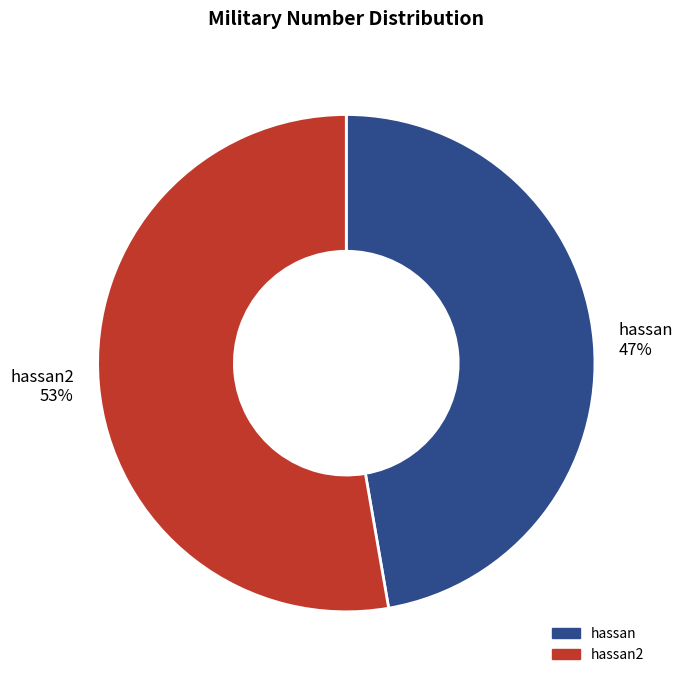

What is the largest slice in the pie chart?

hassan2 53%